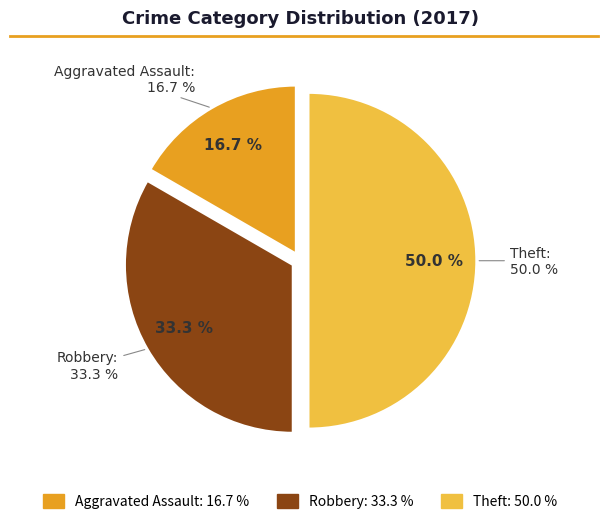

What is the smallest slice in the pie chart?

Aggravated Assault